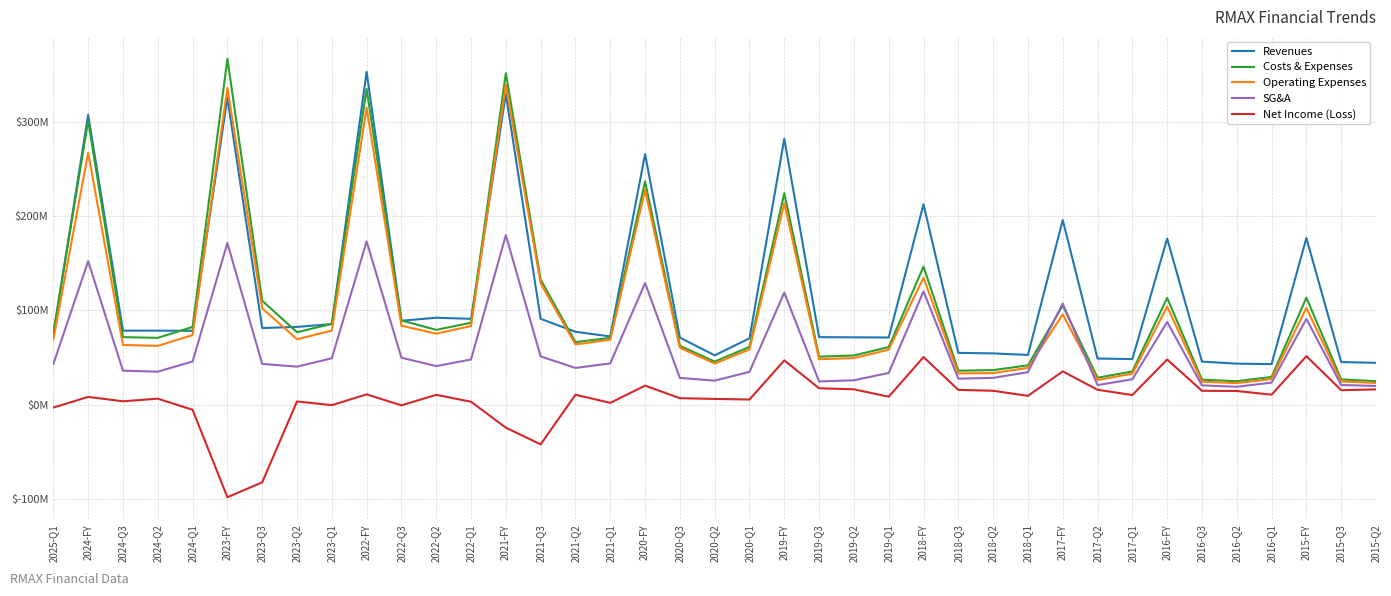

Does the chart display data point markers on the line(s)?

No